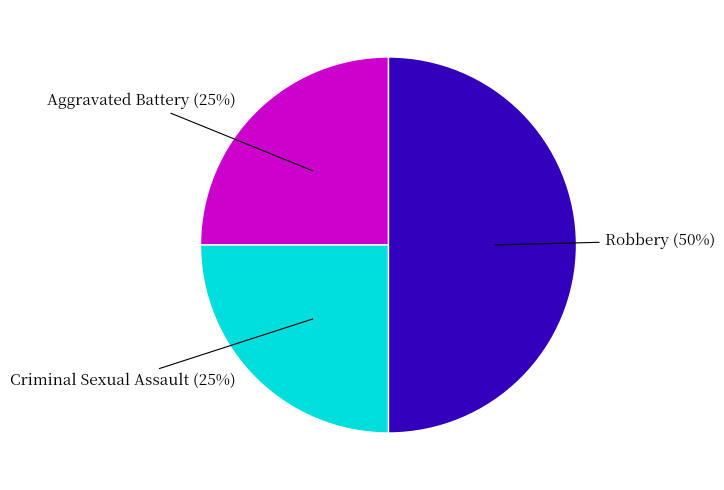

To the nearest percent, what is the difference between the largest and smallest slice percentages?

25%